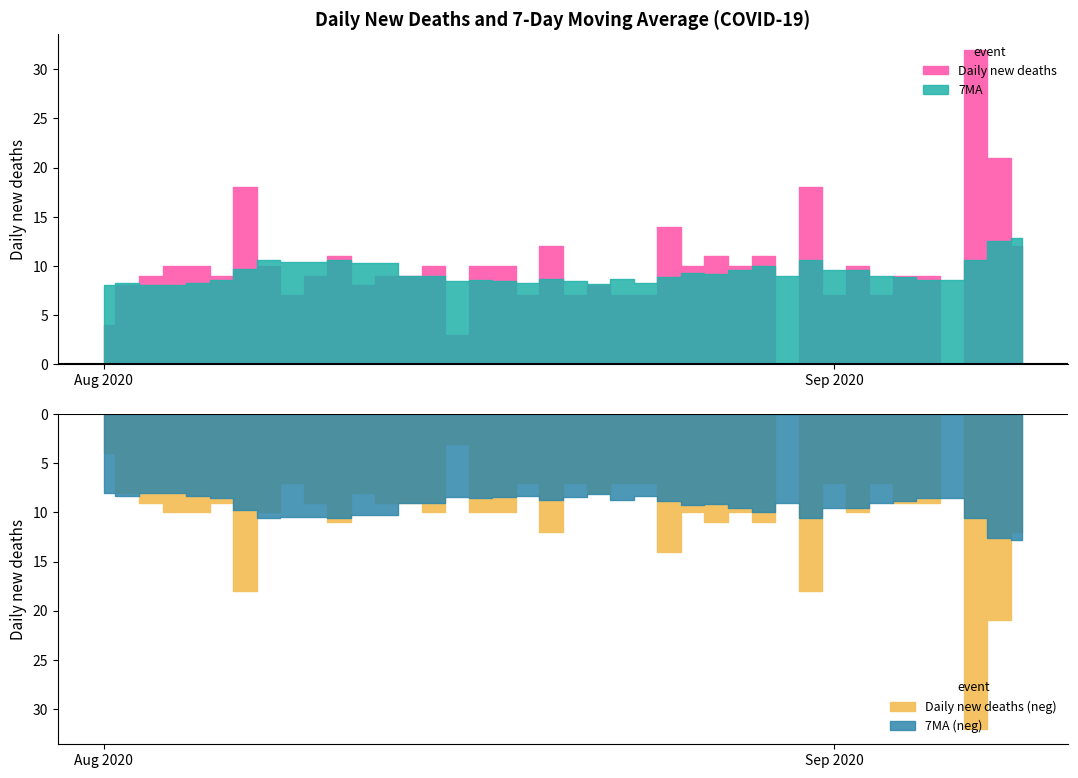

At how many categories does at least one series exceed 27?

1